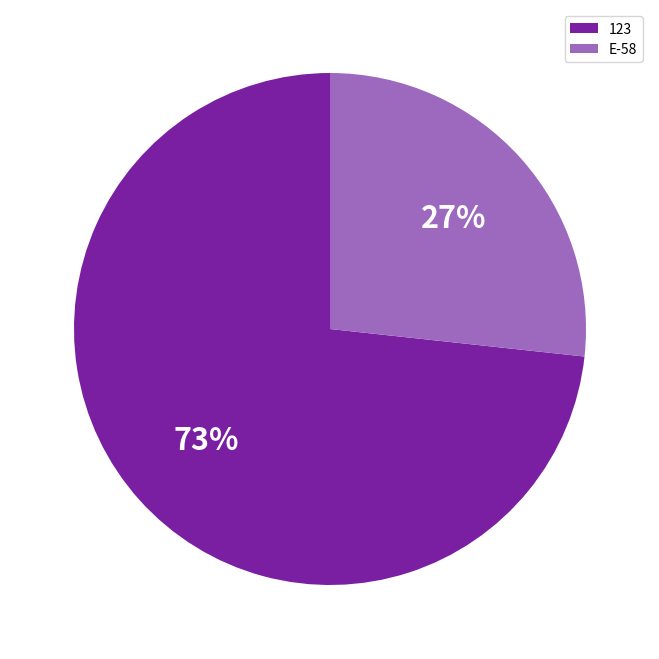

True or false: 123 accounts for 88% of the total.

False